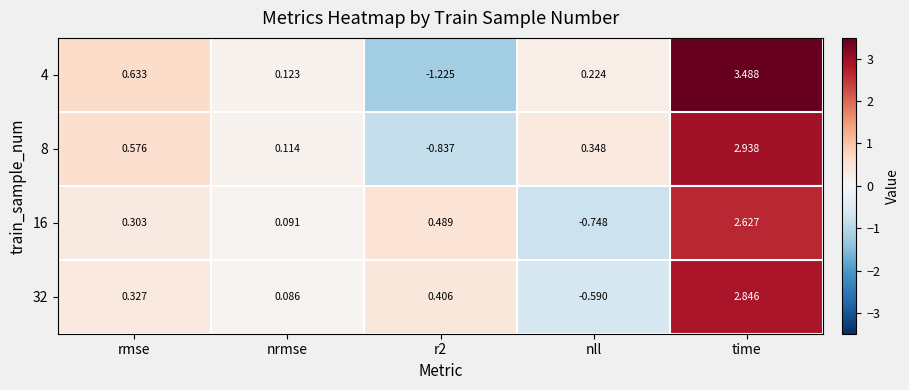

Where is 16 nearest to the value 0?

nrmse